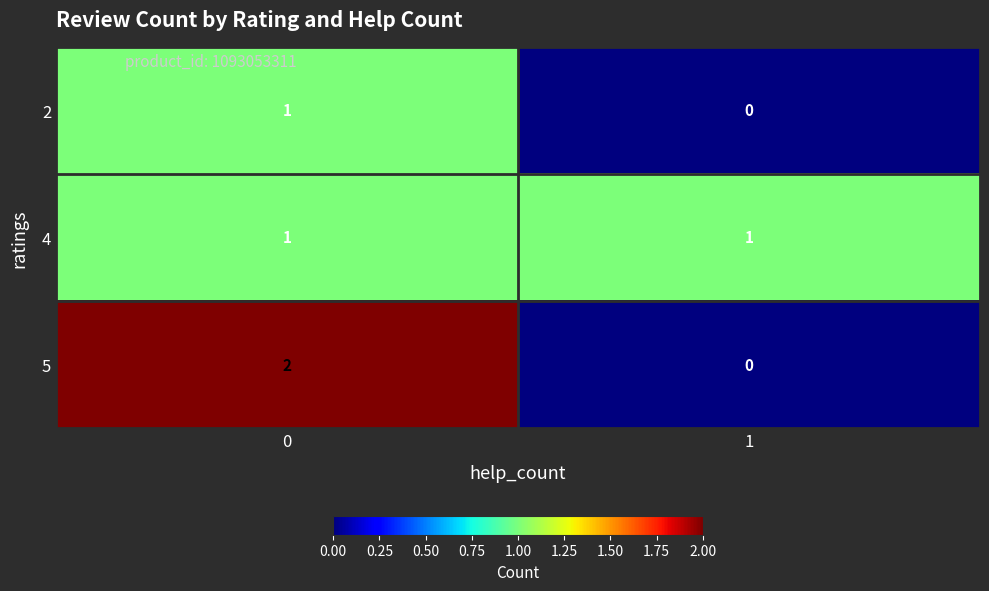

What is the greatest value displayed?

2